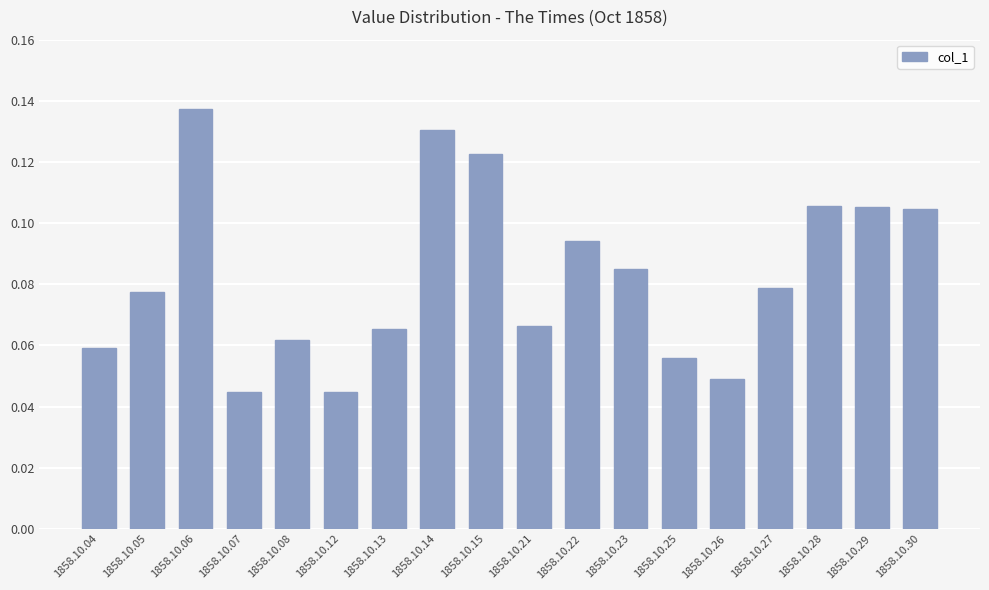

Is it true that the value at 1858.10.04 is 0.0?

False